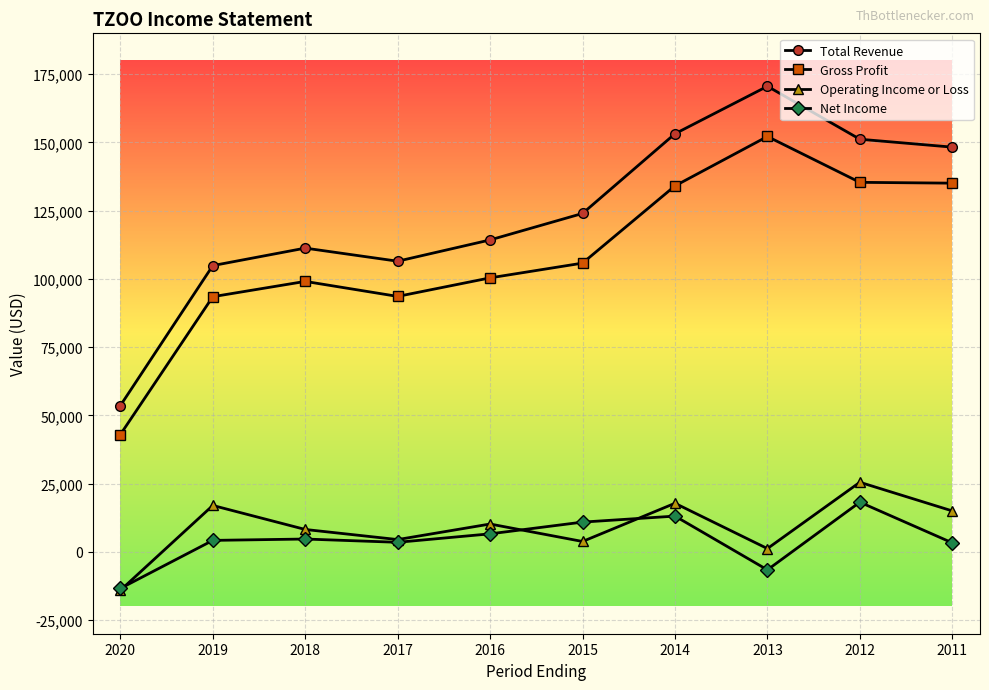

At which category is the sum across all series the highest?

2012